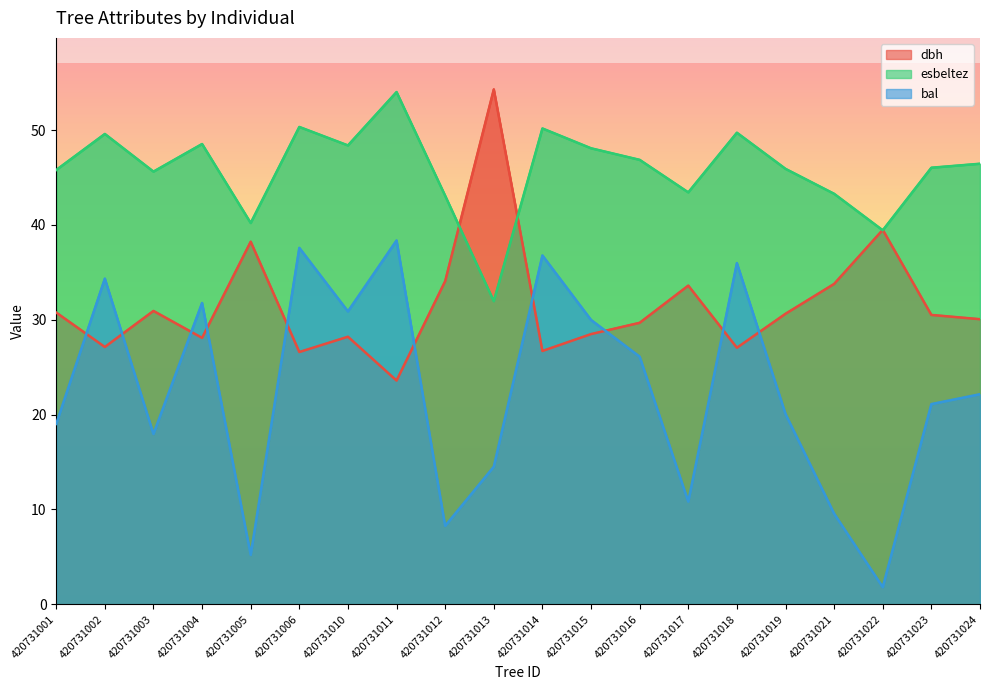

At 420731013, list the series in order from largest to smallest.

dbh, esbeltez, bal